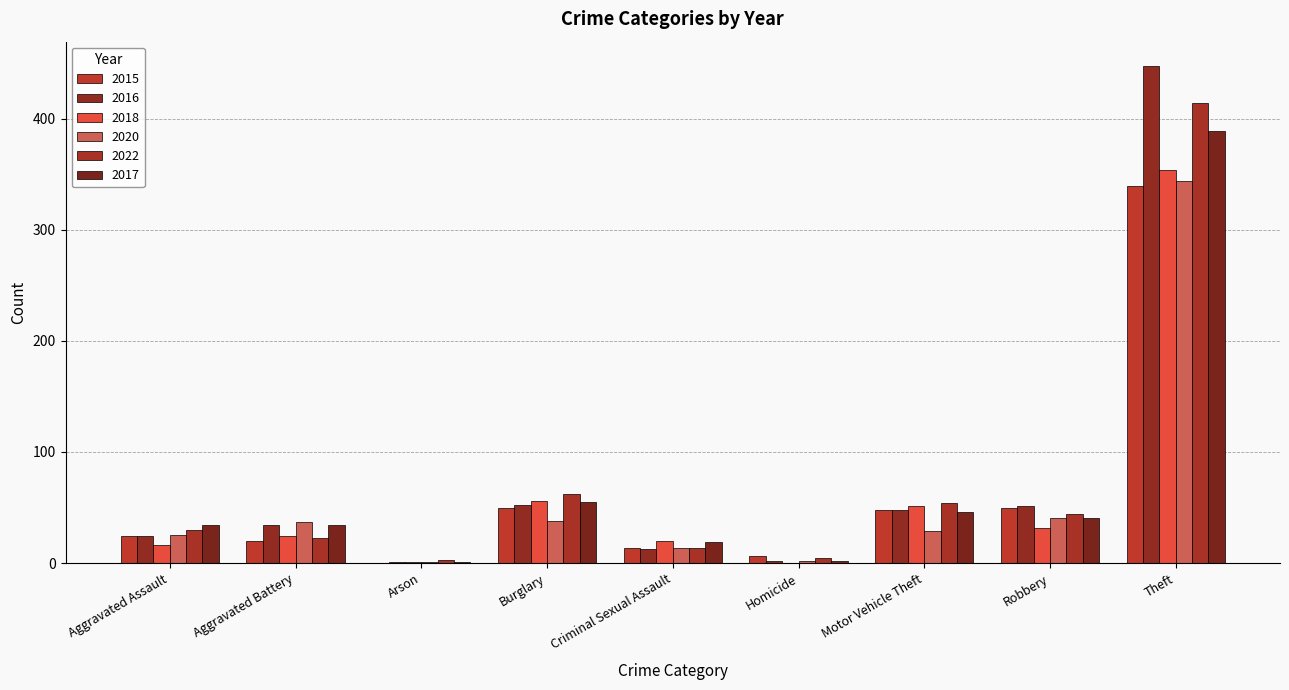

What is the label of the 6th bar from the left?

Homicide